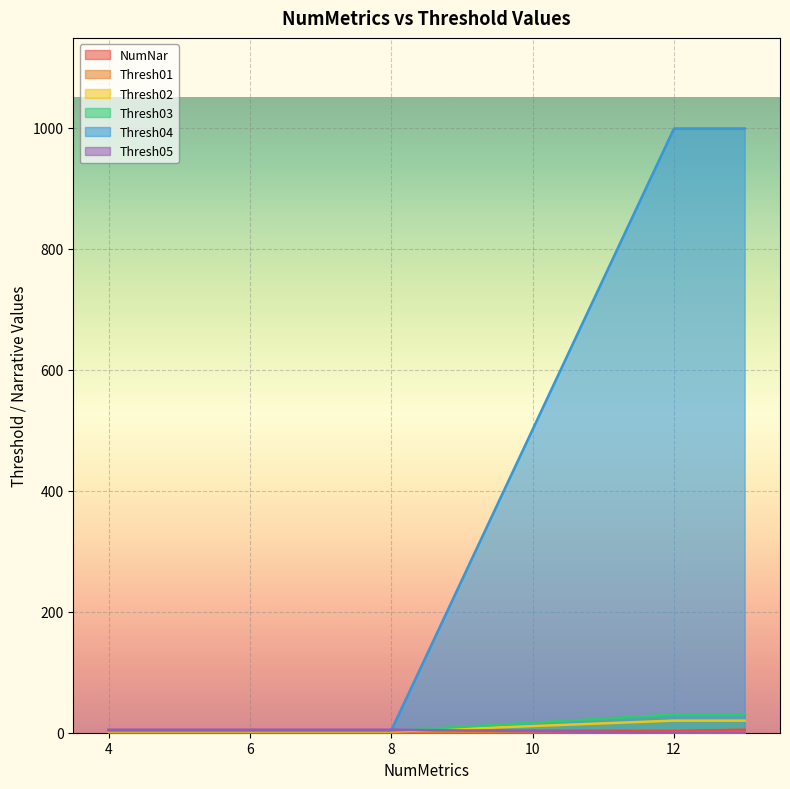

How many series are shown in this chart?

6